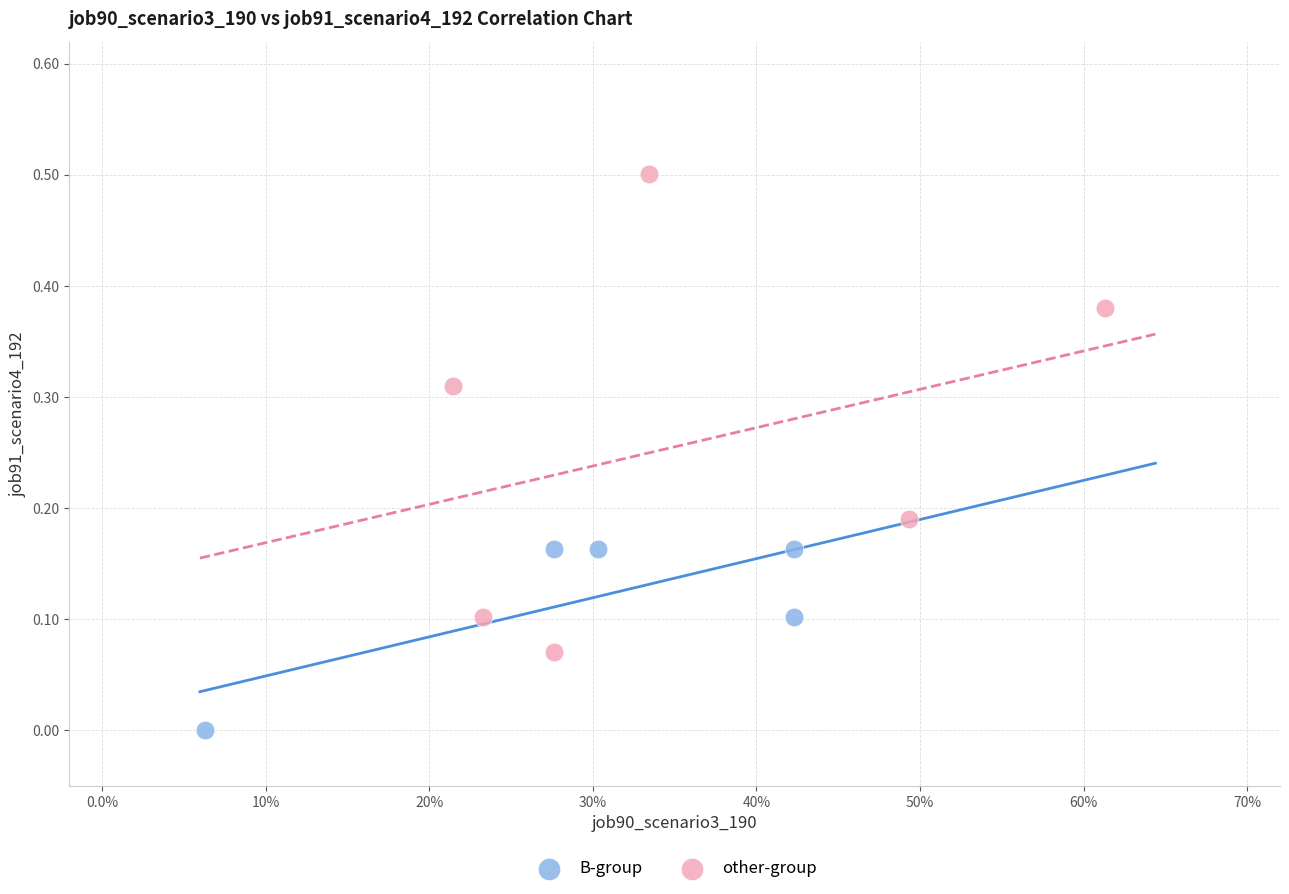

What are all the series names shown in the legend?

B-group, other-group